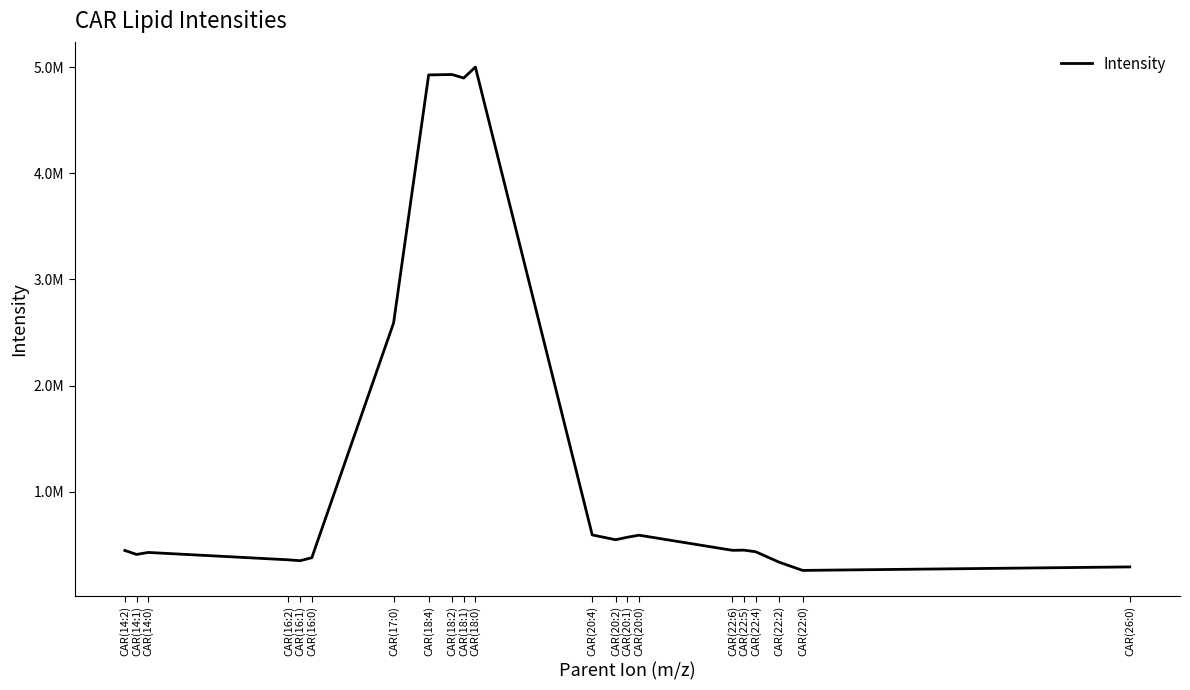

What is the difference between the values at CAR(20:2) and CAR(18:2)?

4387036.3